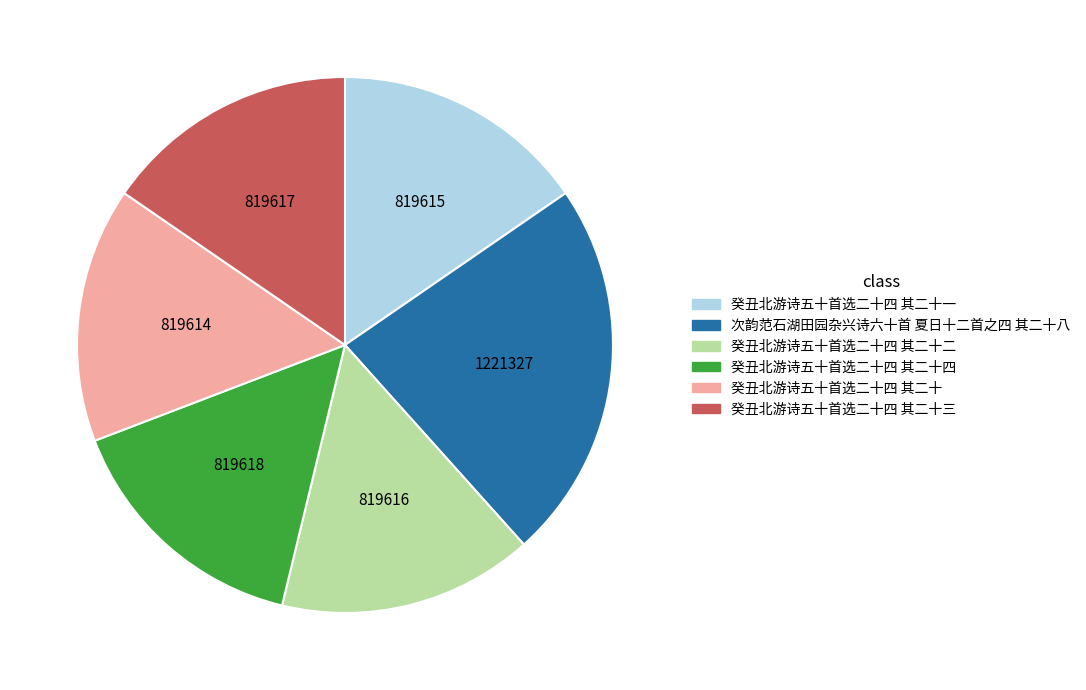

Does any single category account for the majority?

No